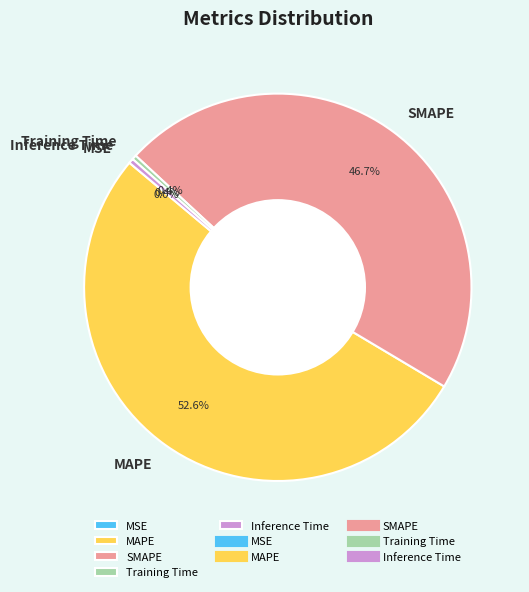

Combined, do MAPE and Inference Time account for over 50%?

Yes